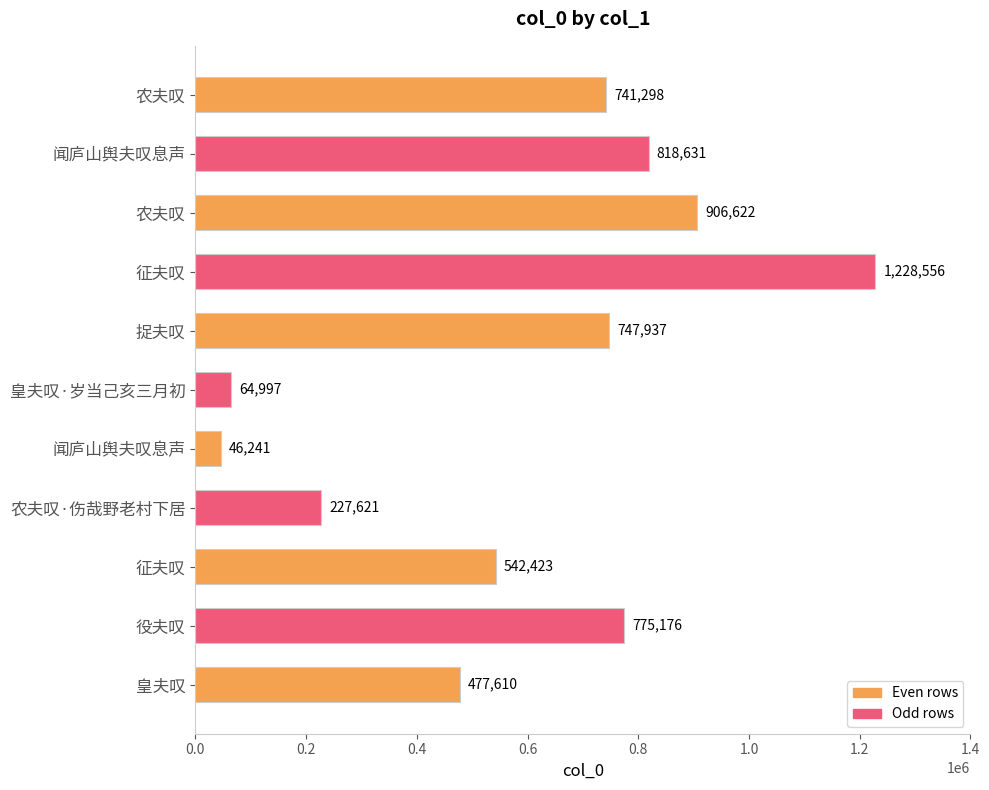

Count the number of categories in the chart.

11